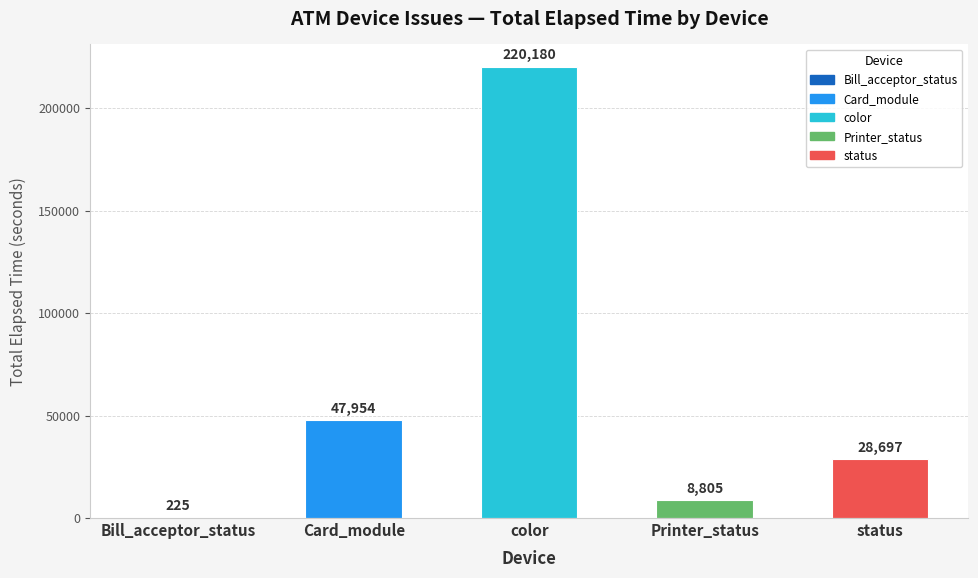

Are the bars grouped side by side (vs. stacked)?

No